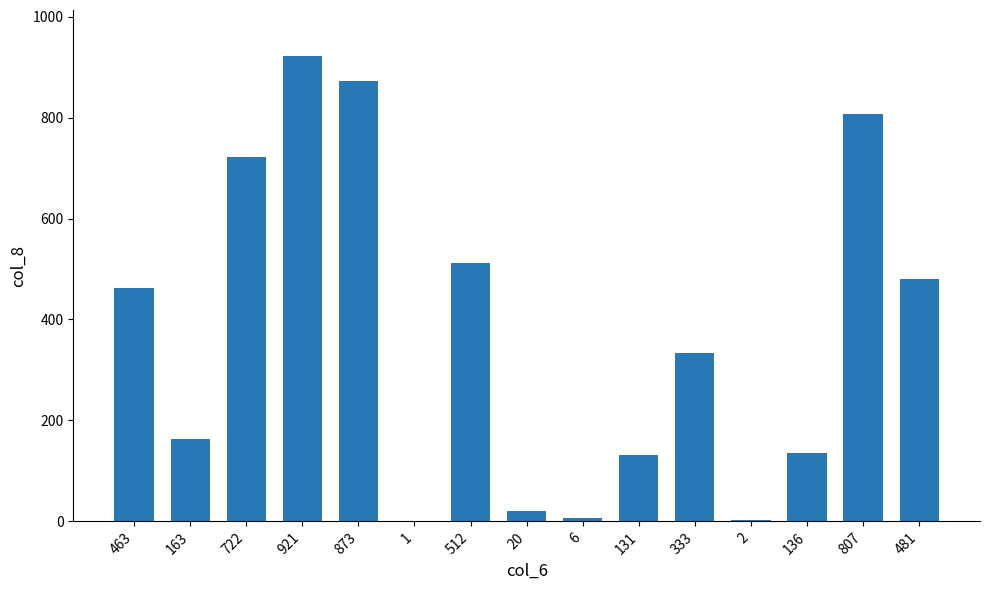

Is it true that the value at 163 is 78?

False